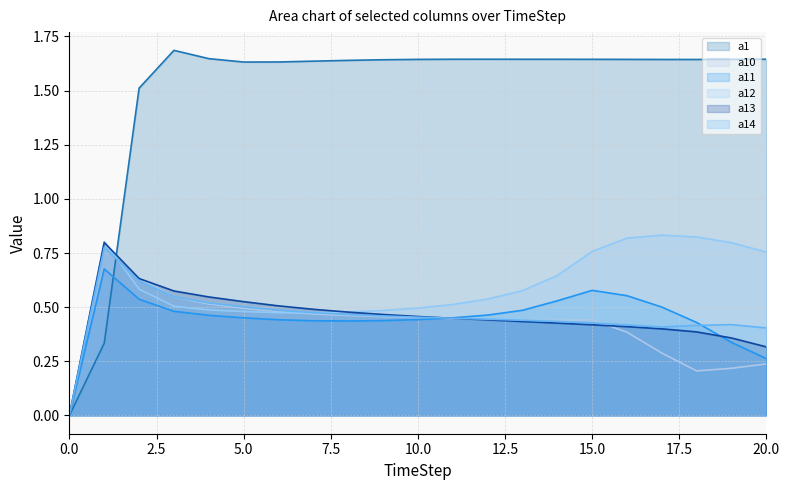

How many values in the a14 series exceed 0?

20